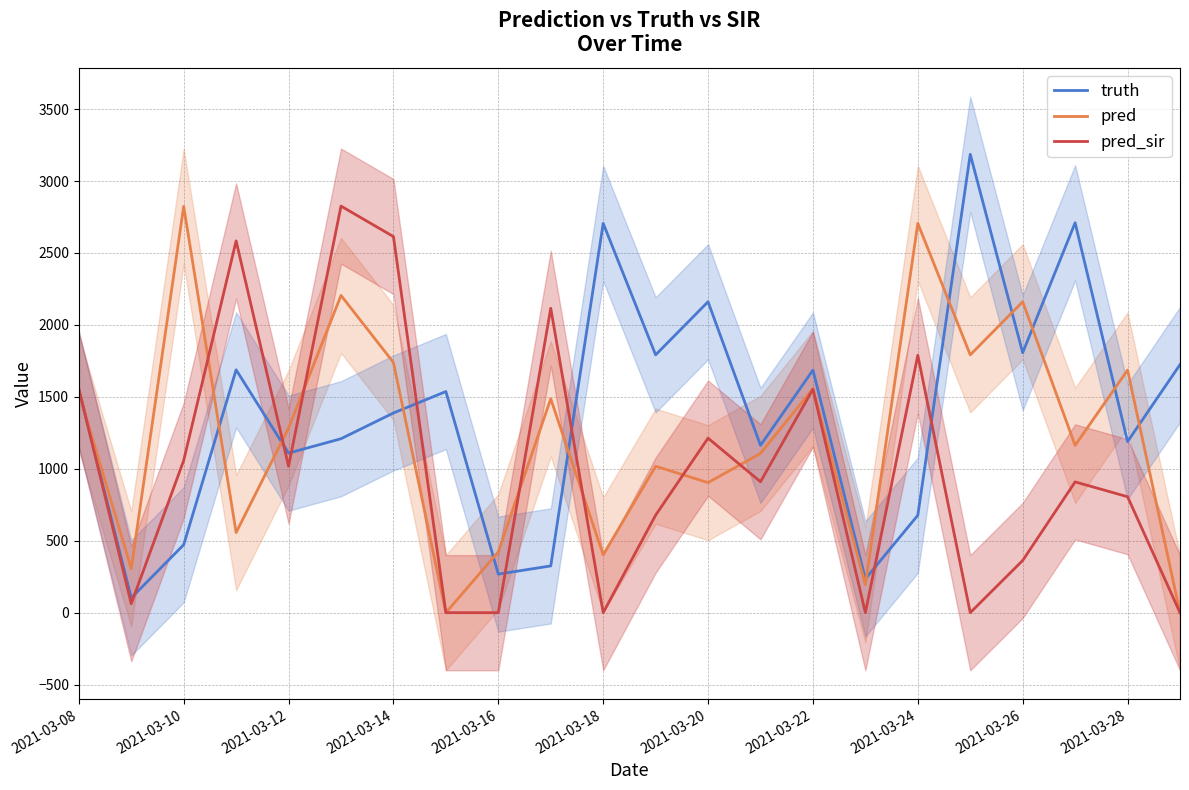

True or false: truth and pred_sir intersect in this chart.

True